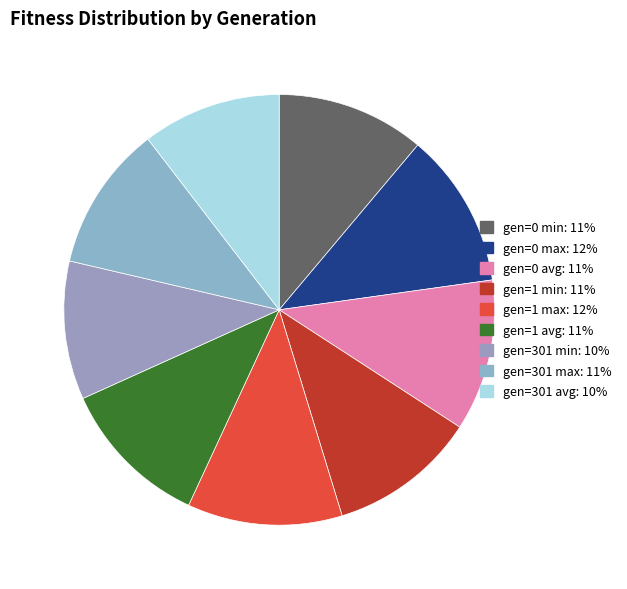

Between gen=301 min and gen=1 min, which is larger?

gen=1 min